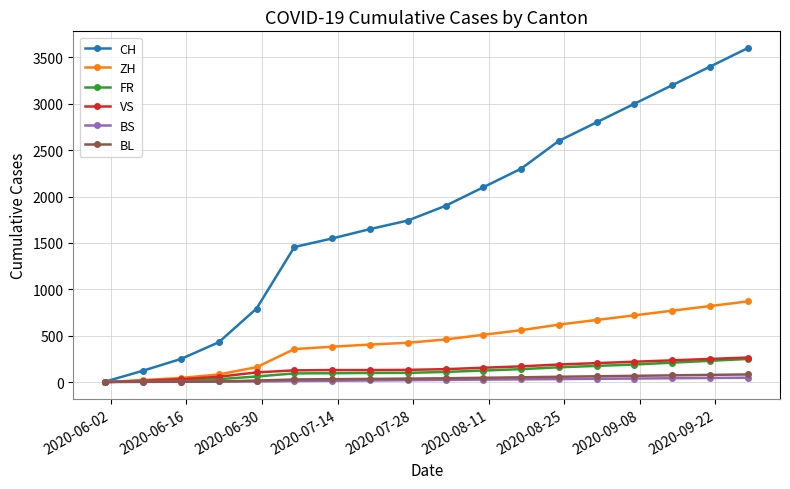

Which series has the largest total across all categories?

CH